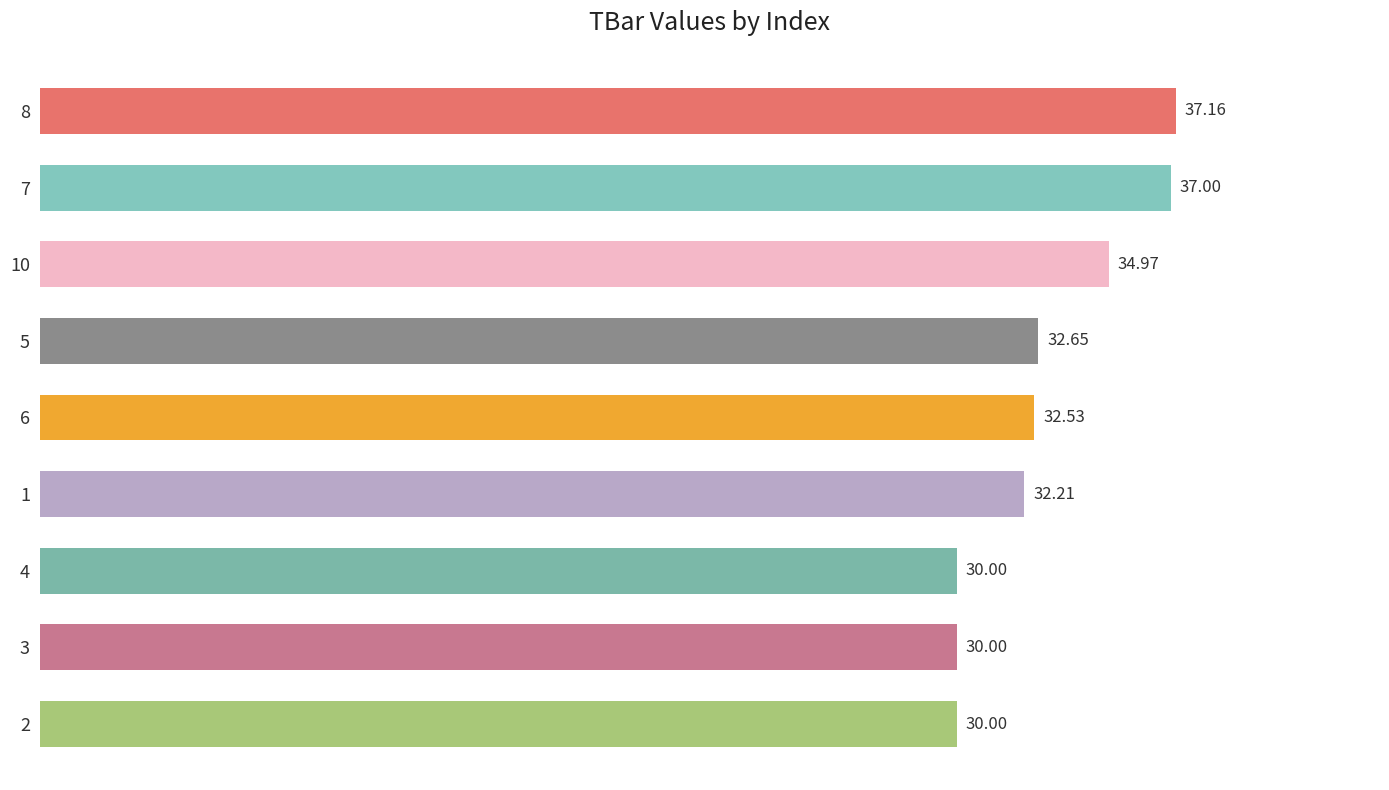

Count the values in the range 30 to 34.

6